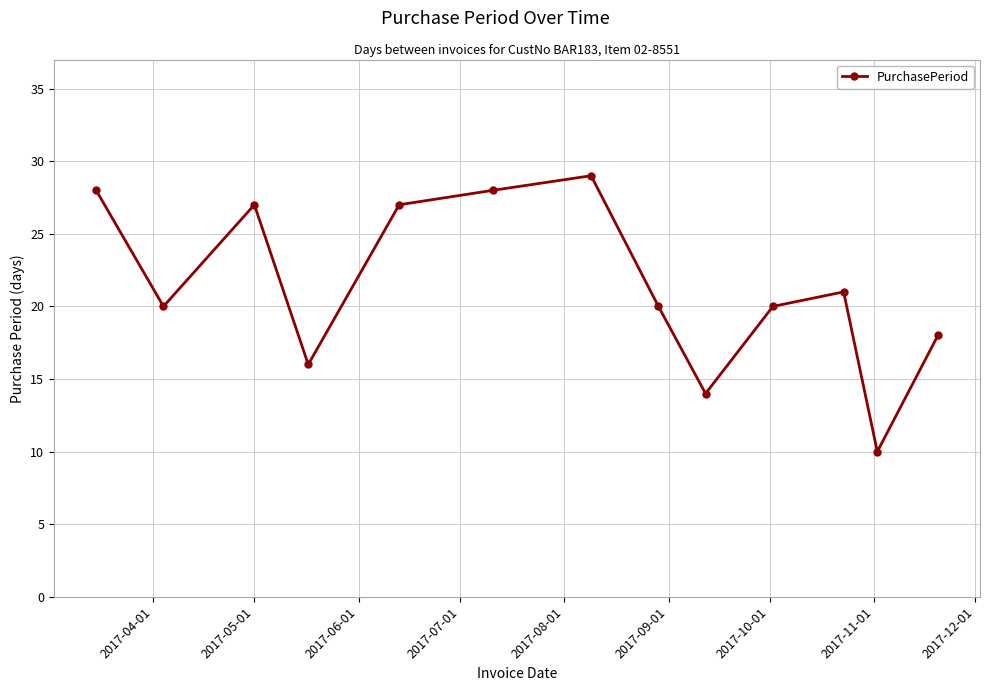

What is the maximum value shown in the chart?

29